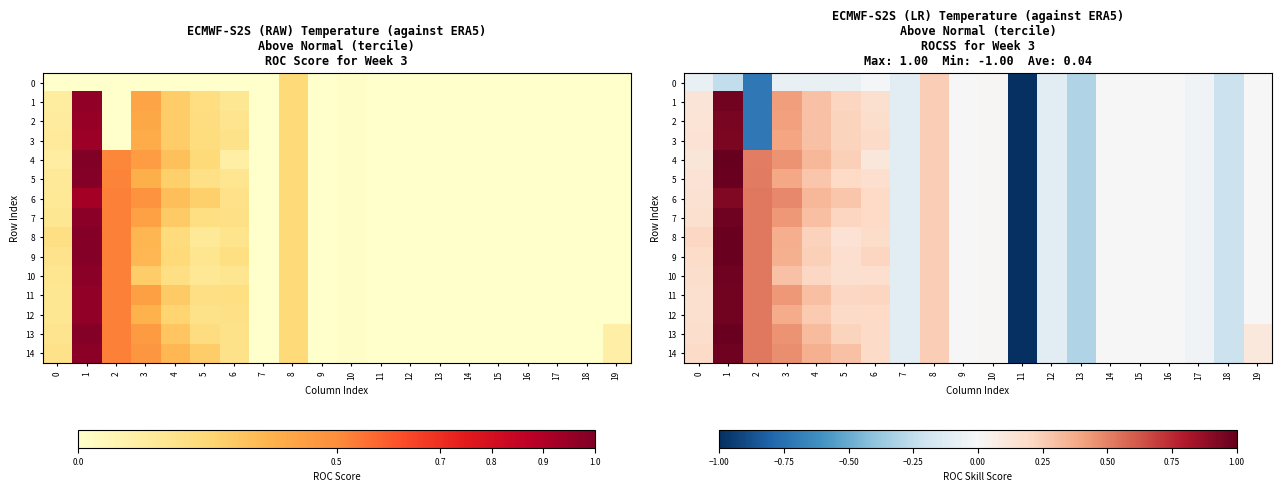

The 7 series shows -0.1 at 12. True or false?

True